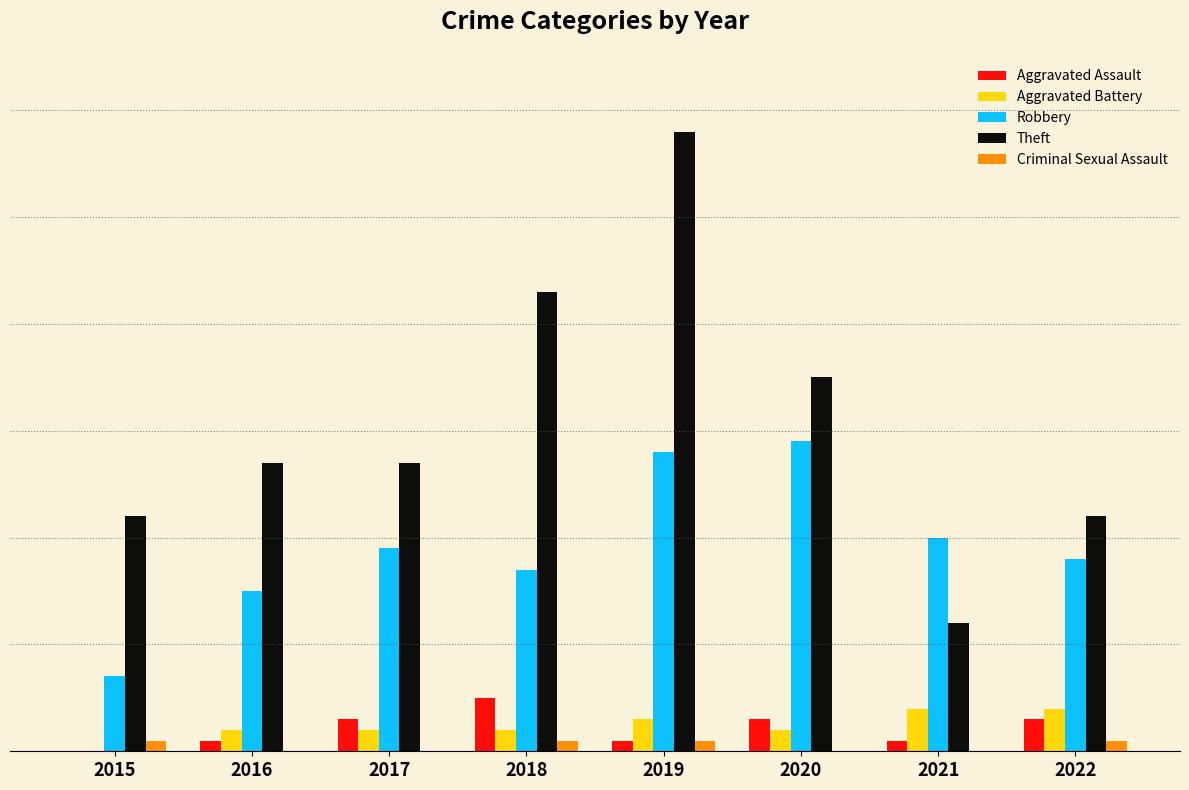

What are all the series names shown in the legend?

Aggravated Assault, Aggravated Battery, Robbery, Theft, Criminal Sexual Assault